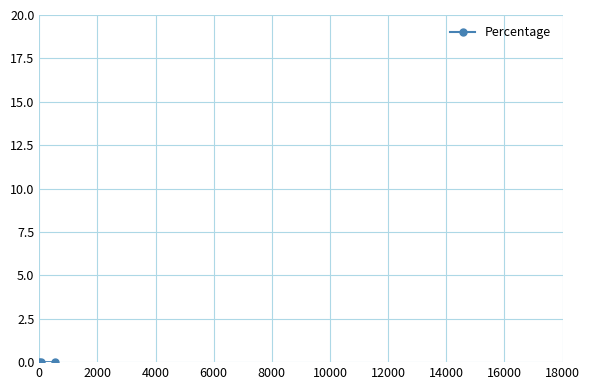

Does the chart display data point markers on the line(s)?

Yes